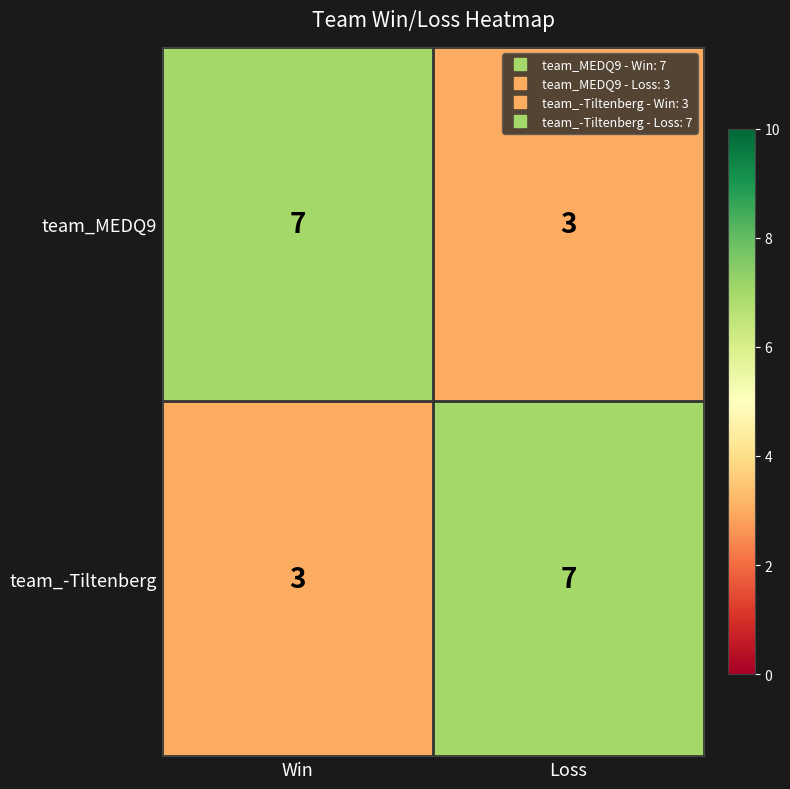

Is the value of team_MEDQ9 at Win greater than the value of team_-Tiltenberg at Win?

Yes